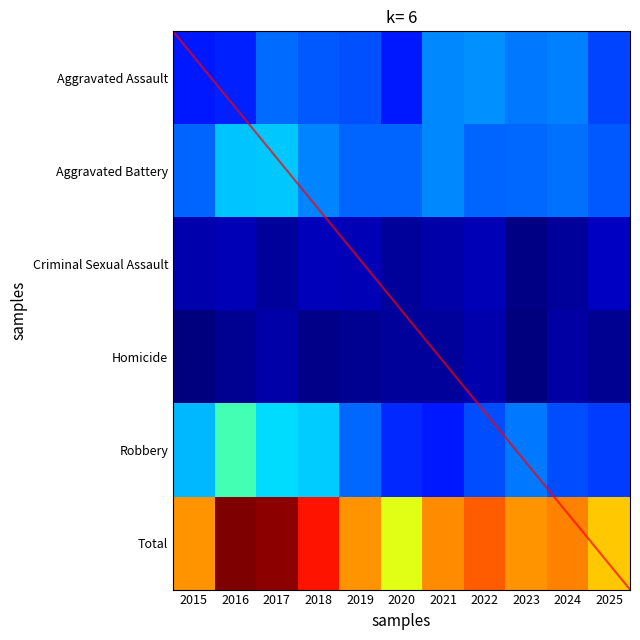

What is the average value of the Aggravated Assault series?

65